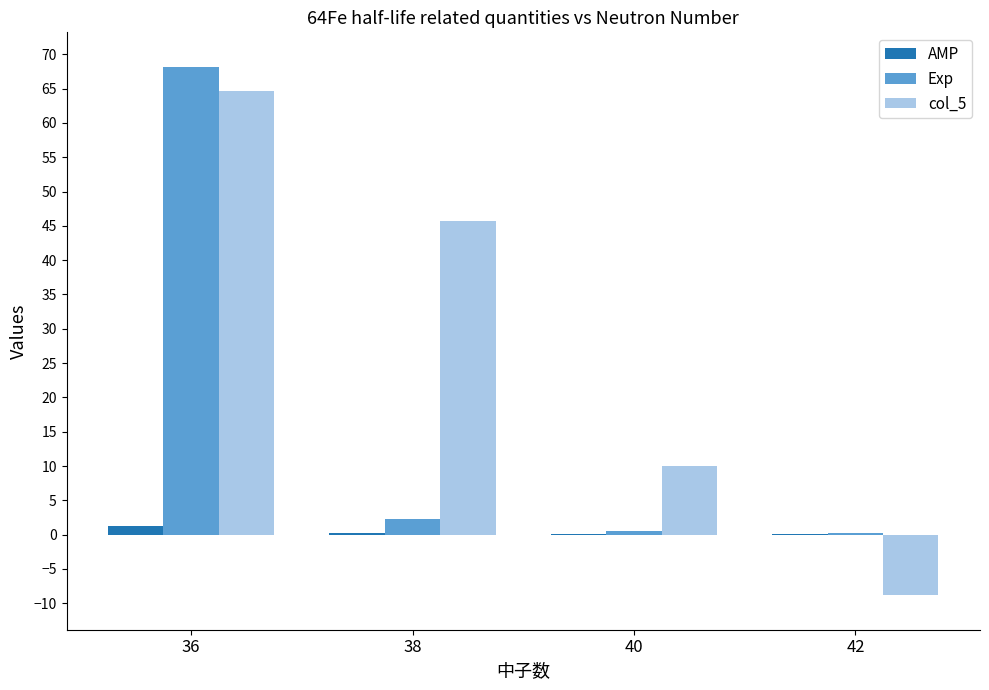

What is the sum of the col_5 values at 36 and 42?

55.8